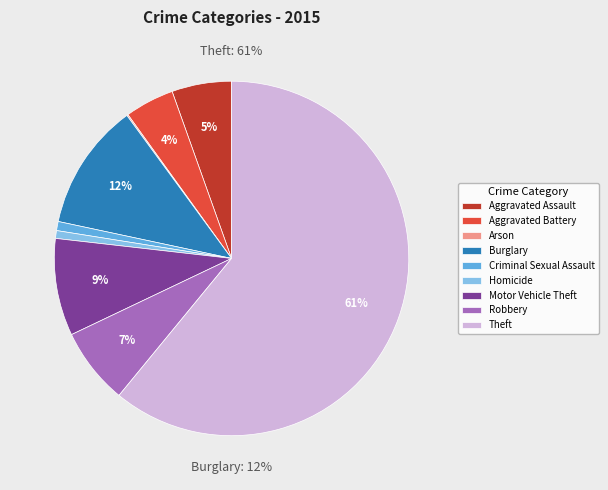

Is Homicide the majority of the pie?

No